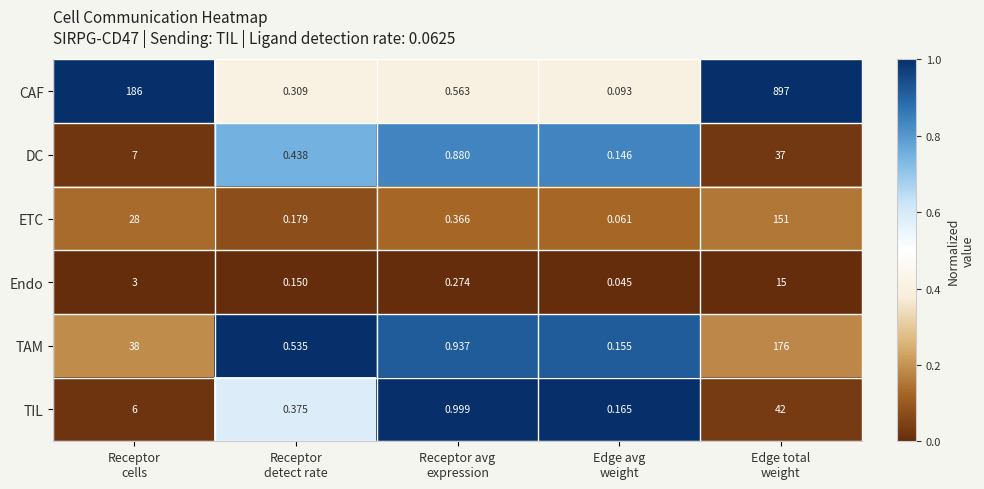

Which series has the largest total across all categories?

CAF